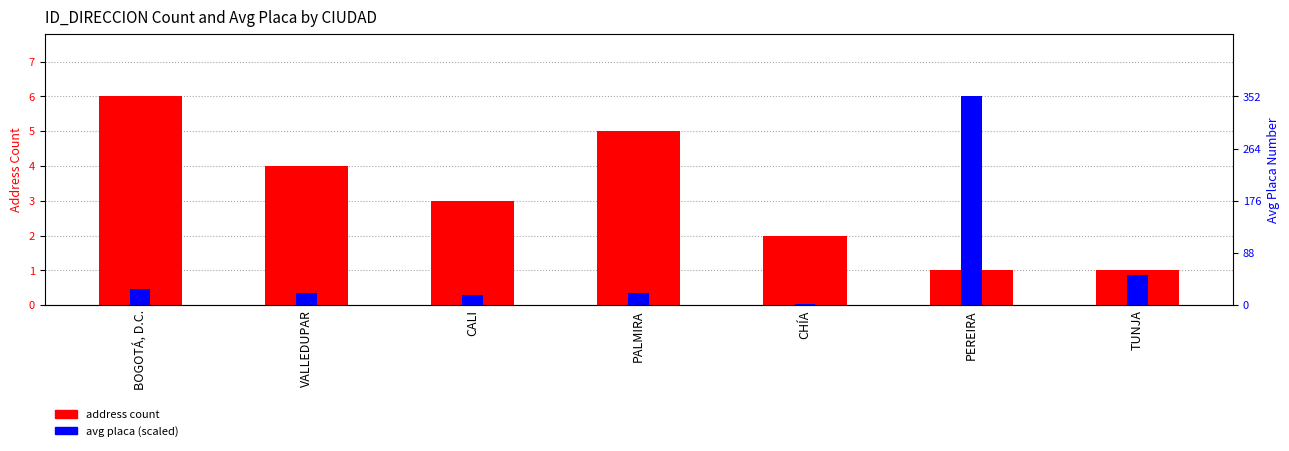

Reading right to left, extract all data points from this chart.

address count: TUNJA=1.0	PEREIRA=1.0	CHÍA=2.0	PALMIRA=5.0	CALI=3.0	VALLEDUPAR=4.0	BOGOTÁ, D.C.=6.0
avg placa (scaled): TUNJA=0.9	PEREIRA=6.0	CHÍA=0.0	PALMIRA=0.3	CALI=0.3	VALLEDUPAR=0.4	BOGOTÁ, D.C.=0.5